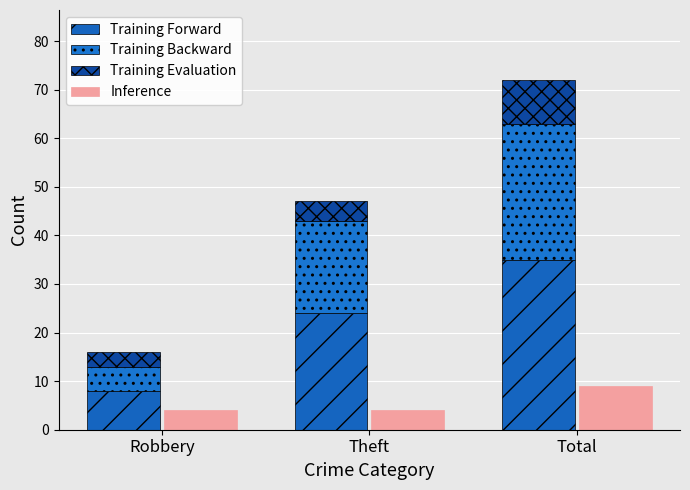

At which label is Training Forward closest to 21?

Theft